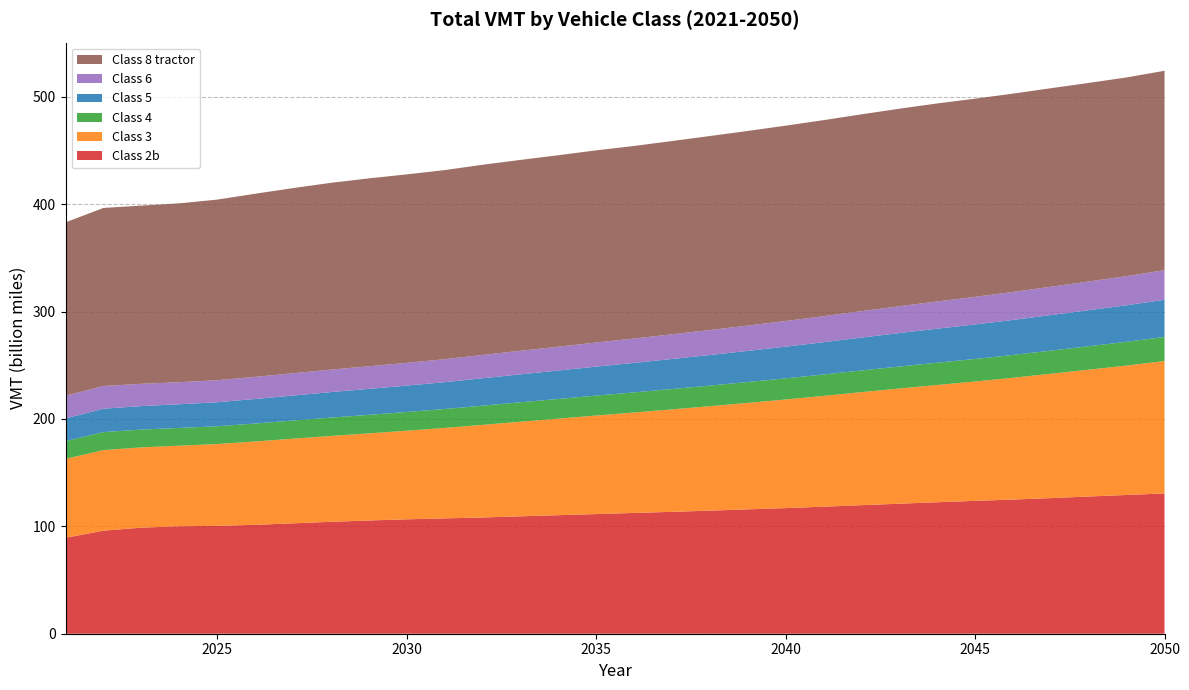

Reading left to right, list all the values displayed in this chart.

Class 2b: 89367047258	95977015103	98812825093	100094998262	100480428369	101424489851	102816579379	104230371474	105455483885	106552688626	107424452369	108253886031	109351818811	110401165432	111417835072	112489457631	113510538094	114627982591	115850123693	116997355307	118310307563	119717735523	121104573397	122464947899	123740973616	124960976971	126310356730	127802964994	129218124555	130641797616
Class 3: 73491209528	75058850216	74732068170	75056362035	76161660589	77621935152	78824143867	79954302377	81126438449	82515567903	84225810466	86247875384	88082187836	89903375495	91787951690	93531581020	95407949582	97274880077	99140713889	101139003489	103182906147	105260424586	107264271525	109199497978	111173512067	113428118479	115822941164	118129175965	120538638987	123324758518
Class 4: 16520378018	16751666086	16583323470	16511942220	16557685158	16722257362	16890767928	17088339593	17262556084	17432091594	17617008402	17882334217	18106774449	18331013863	18560956767	18749578162	18987088573	19201495496	19451992116	19687038560	19940664954	20197916946	20476181735	20750239584	21001444423	21268081895	21550455521	21826740426	22125466912	22481978241
Class 5: 21162307201	21781207474	21876699449	22056979412	22392723421	22851304902	23305101083	23762269052	24185218020	24574021166	24995315890	25529946187	26015867346	26490974044	26992049079	27460097467	27971500229	28471880452	28978023799	29522217276	30073875231	30625810228	31170182519	31688762523	32144738176	32604537868	33083331053	33547439679	34027519884	34590984593
Class 6: 21091781567	21163519149	20772978430	20535995156	20494574836	20605713318	20747433204	20918246976	21075140453	21225094027	21427203499	21712001880	21953688763	22184783429	22444269251	22685029916	22981952520	23270038111	23576479434	23913899486	24248677947	24609875997	24984865263	25353501920	25688496716	26038608940	26399908478	26753625869	27126461958	27570635908
Class 8 tractor: 161513165543	165833835900	165951663770	166563777972	168228600747	170541530605	172436733111	173990397454	174970123218	175504947152	176099617242	177122838114	177771998793	178326561102	178984032831	179352976607	179997996228	180679173597	181251099851	181920428178	182564055297	183310418623	183965134659	184426295534	184571475281	184729680953	184895589065	184945638188	185089970625	185700776885